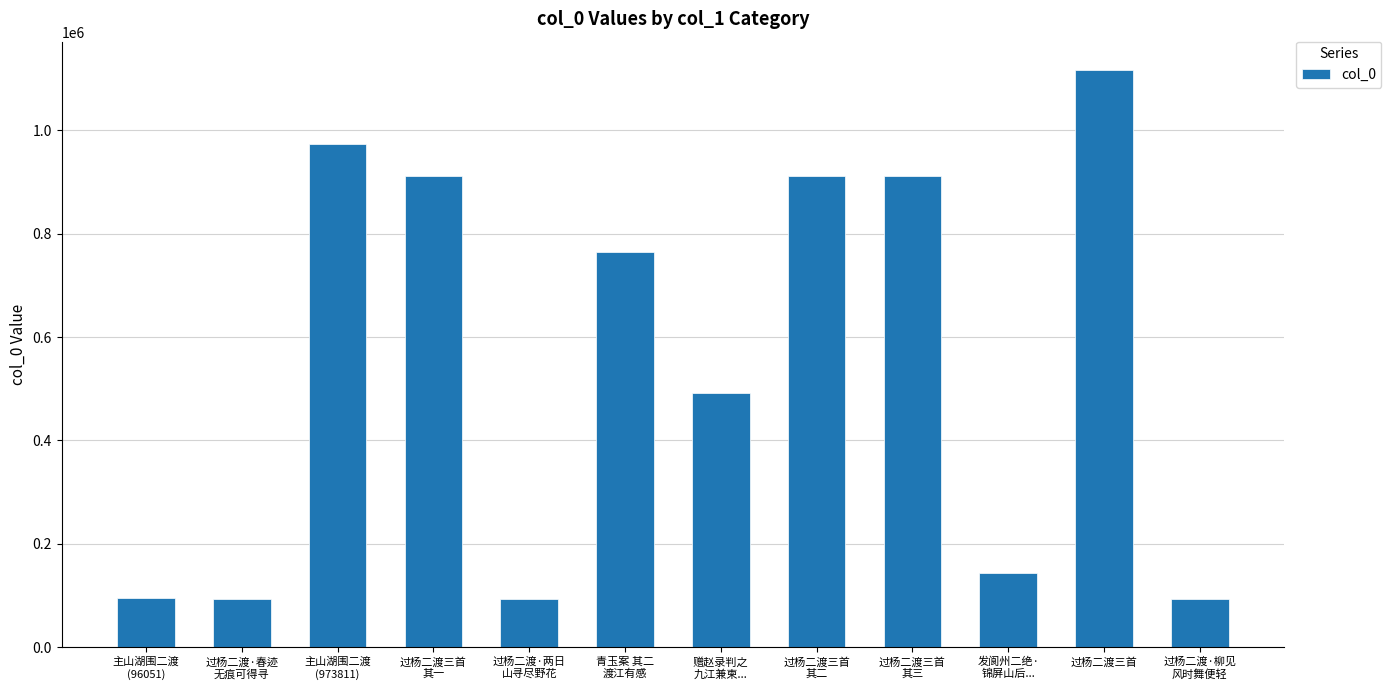

What is the sum of the values at 过杨二渡三首
其三 and 过杨二渡三首?

2028258